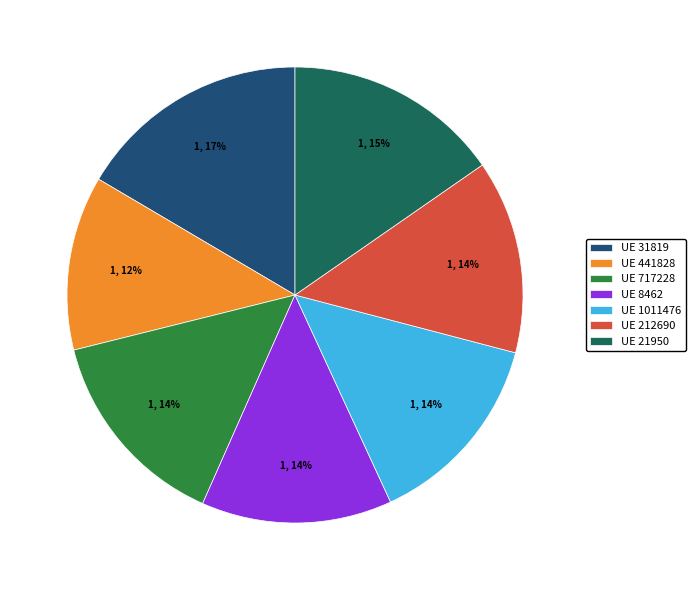

Which category has the smallest portion of the pie?

UE 441828